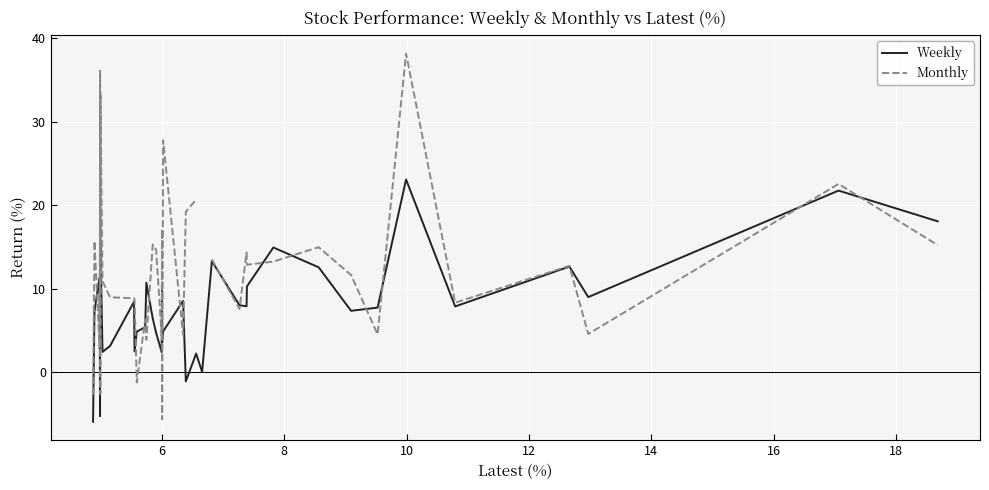

What is the value of the Weekly point at the 35th from the left?

23.1